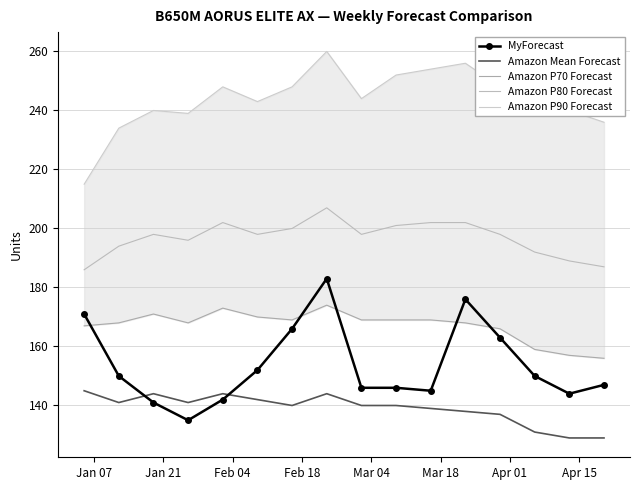

At how many categories does at least one series exceed 258?

1